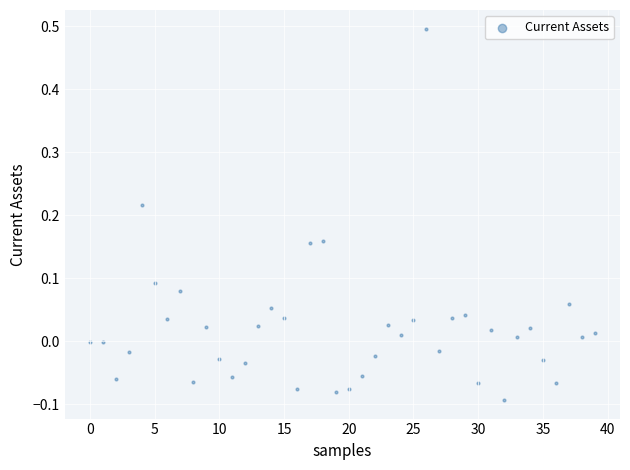

What is the range of Y values (max minus min)?

0.6